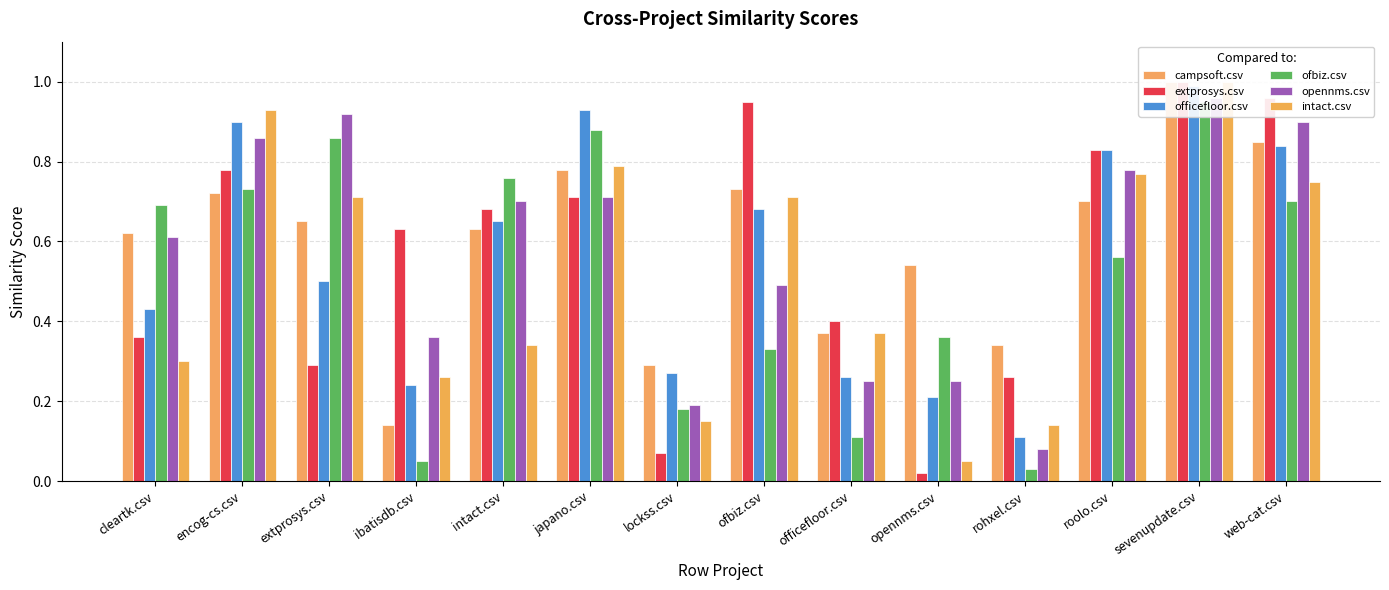

What is the difference between the maximum and minimum values in the ofbiz.csv series?

0.9